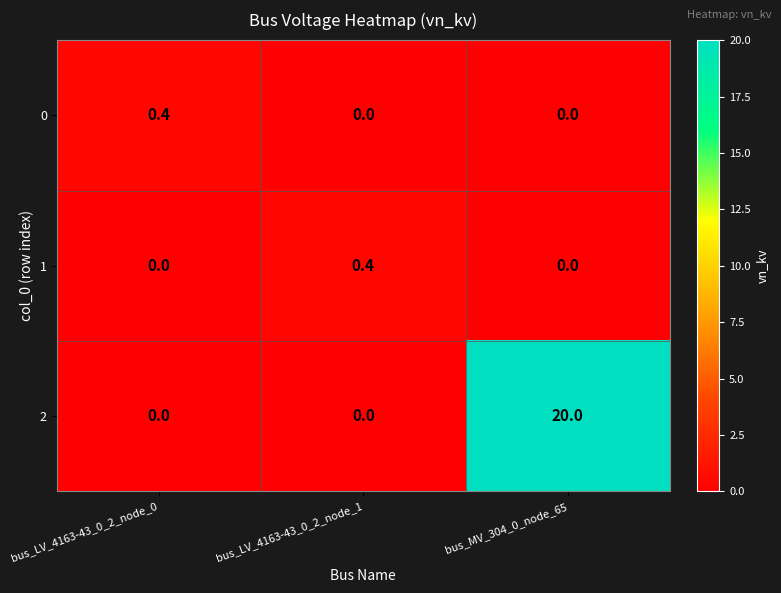

What is the sum of all 2 values?

20.0